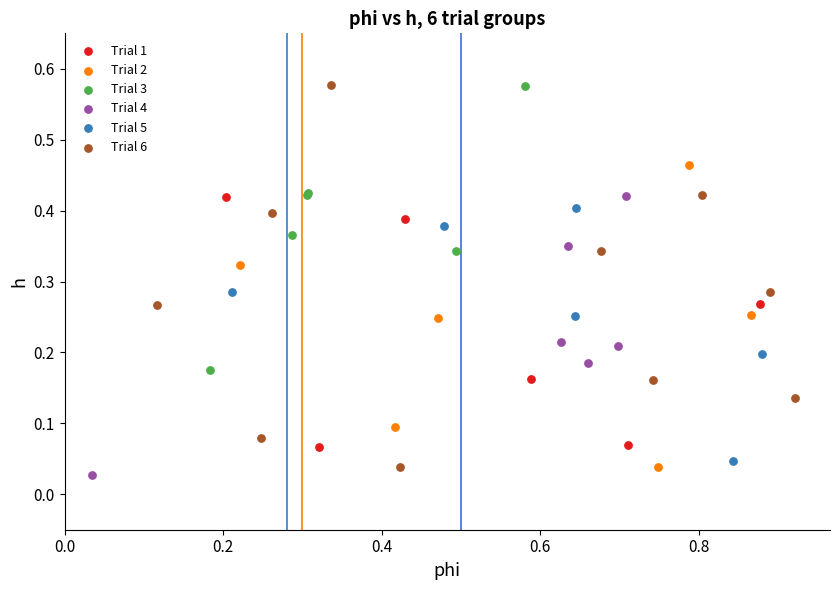

Which series reaches the minimum Y coordinate?

Trial 4